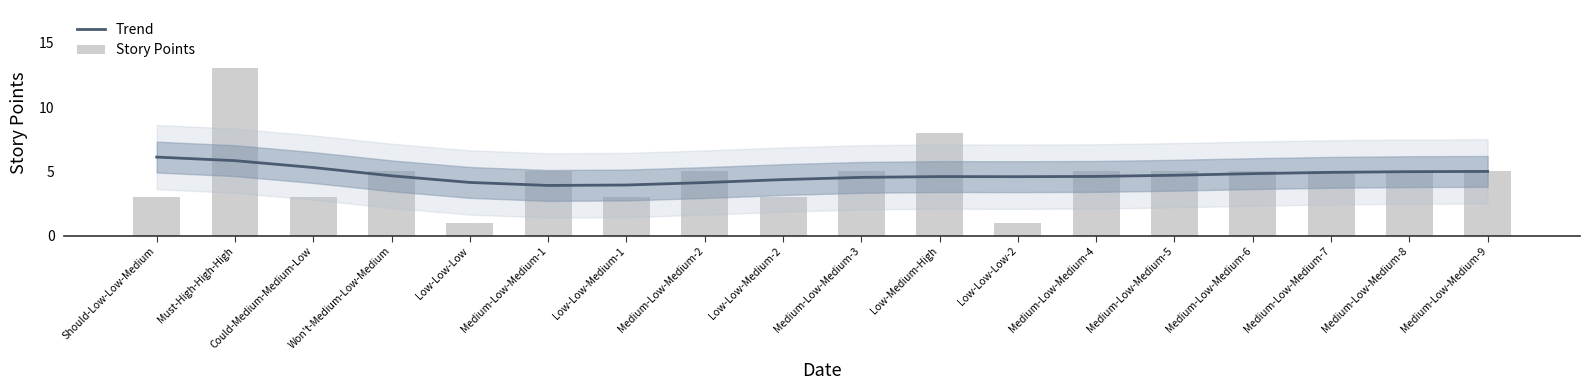

What are all the series names shown in the legend?

Trend, Story Points